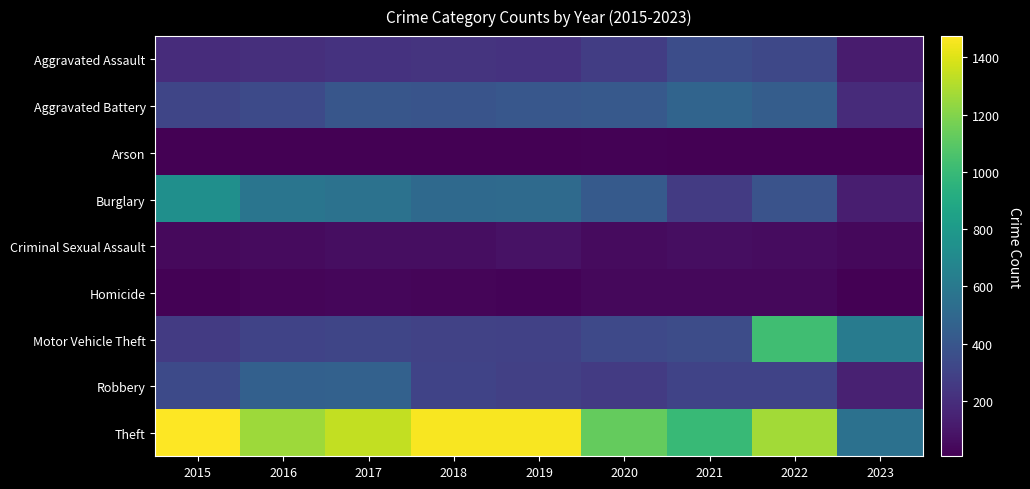

What is the spread (max minus min) of values at 2021?

986